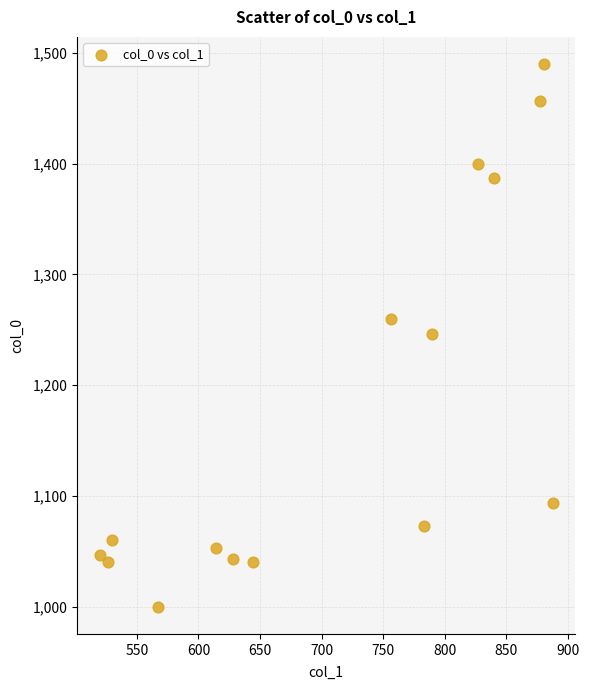

What is the range of Y values (max minus min)?

490.0